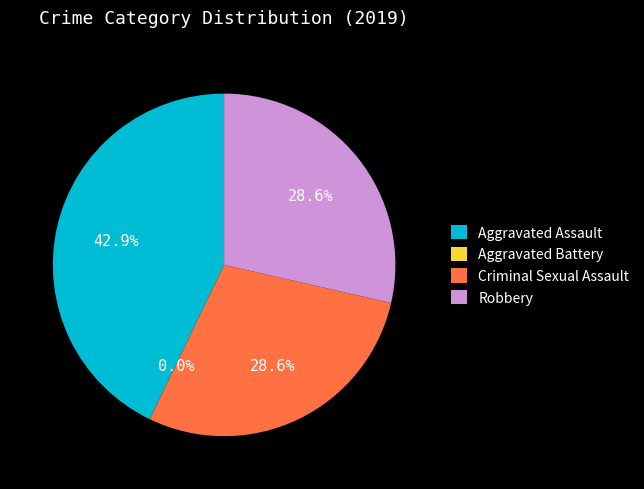

What percentage is the Robbery slice, to the nearest percent?

29%